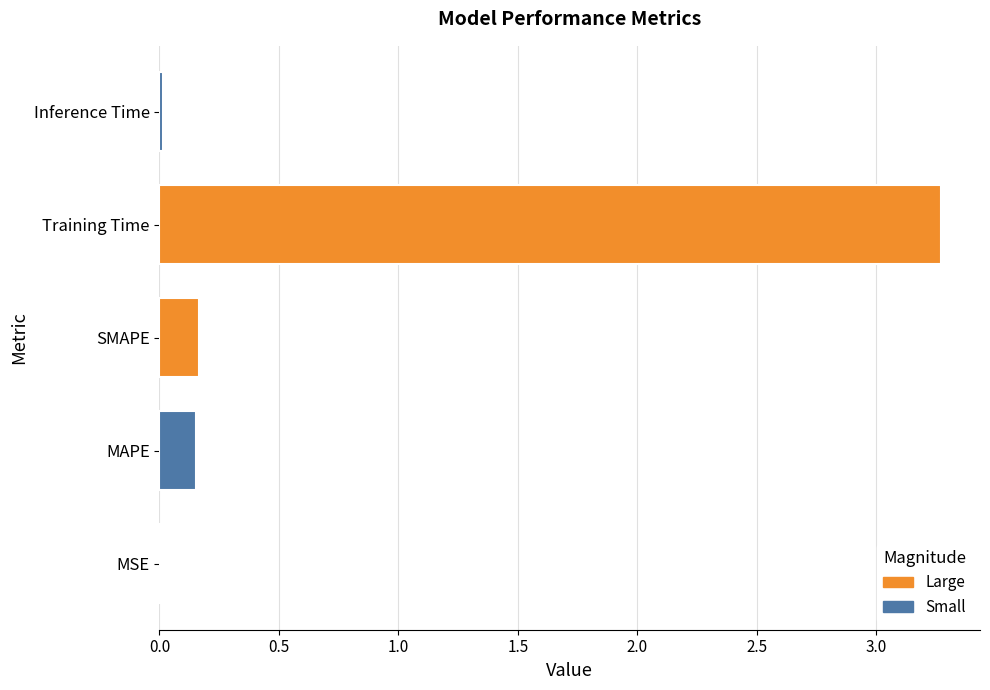

Count the number of categories in the chart.

5